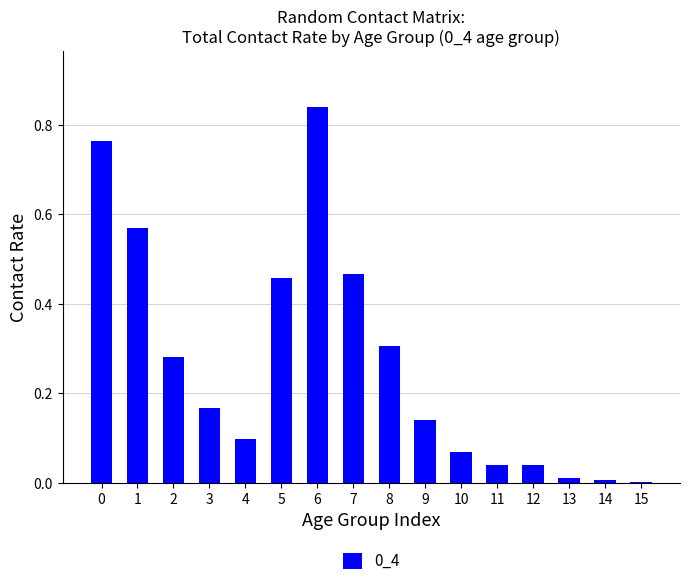

What is the sum of the values at 1 and 6?

1.4